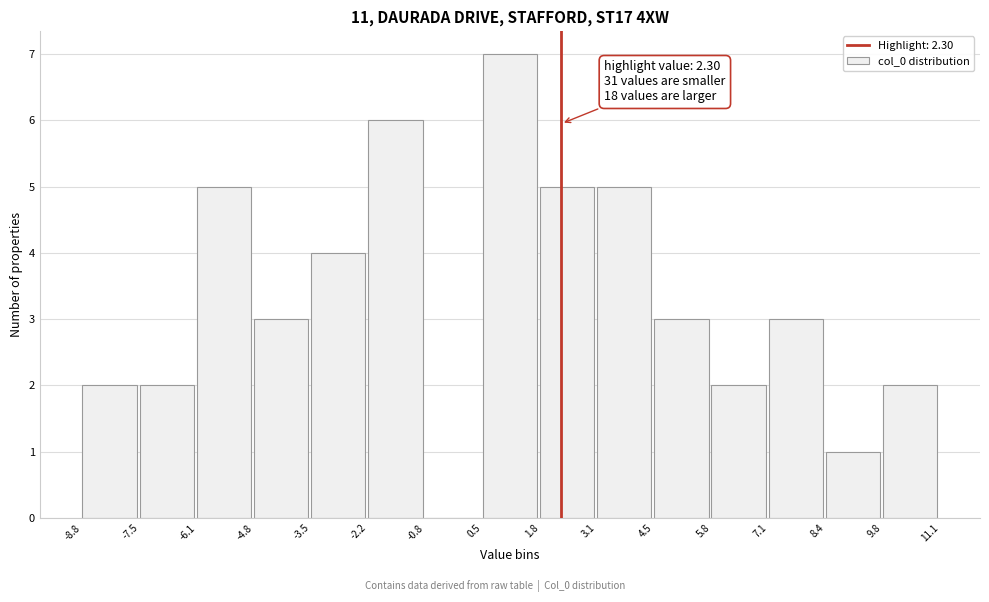

Which range on the x-axis has the tallest bar?

0.5 to 1.8